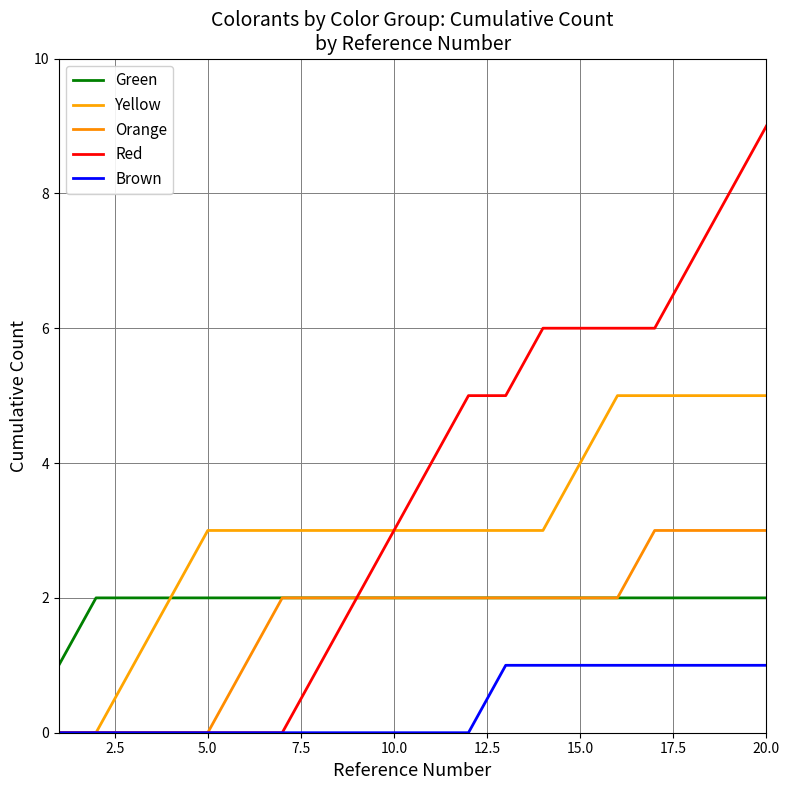

What is the value of the Yellow point at the 3rd from the left?

1